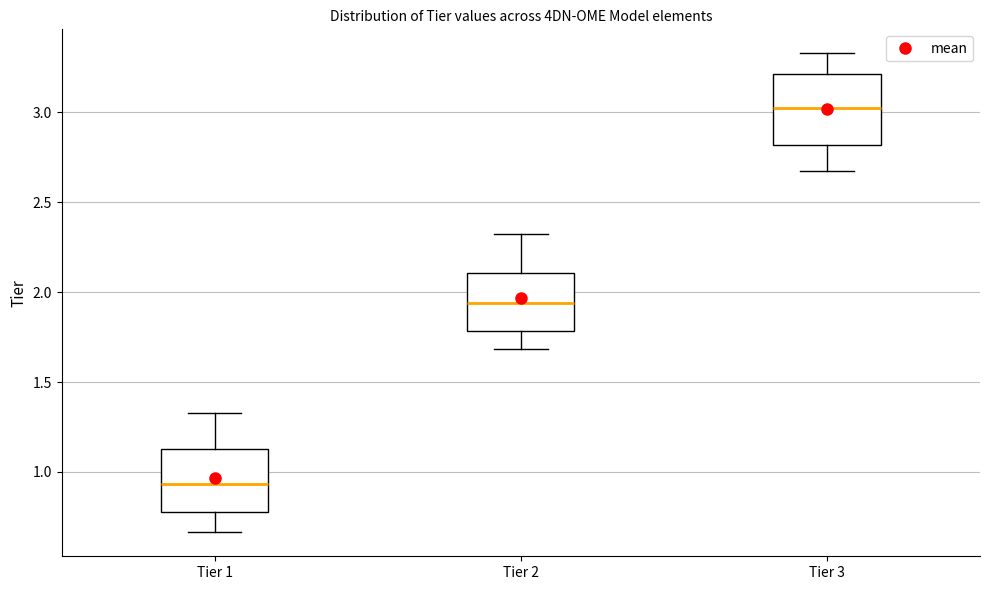

Where does the median line of the box for Tier 1 sit on the y-axis? The values are not printed on the chart, so give them approximately, as read against the axis.

0.95